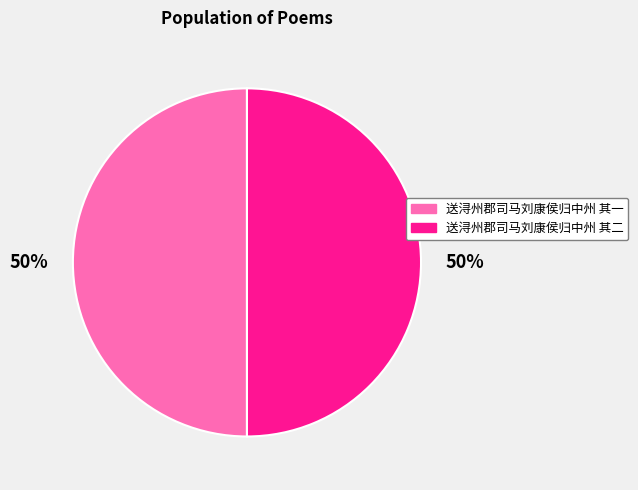

Is the sum of 送浔州郡司马刘康侯归中州 其二 and 送浔州郡司马刘康侯归中州 其一 greater than half?

Yes